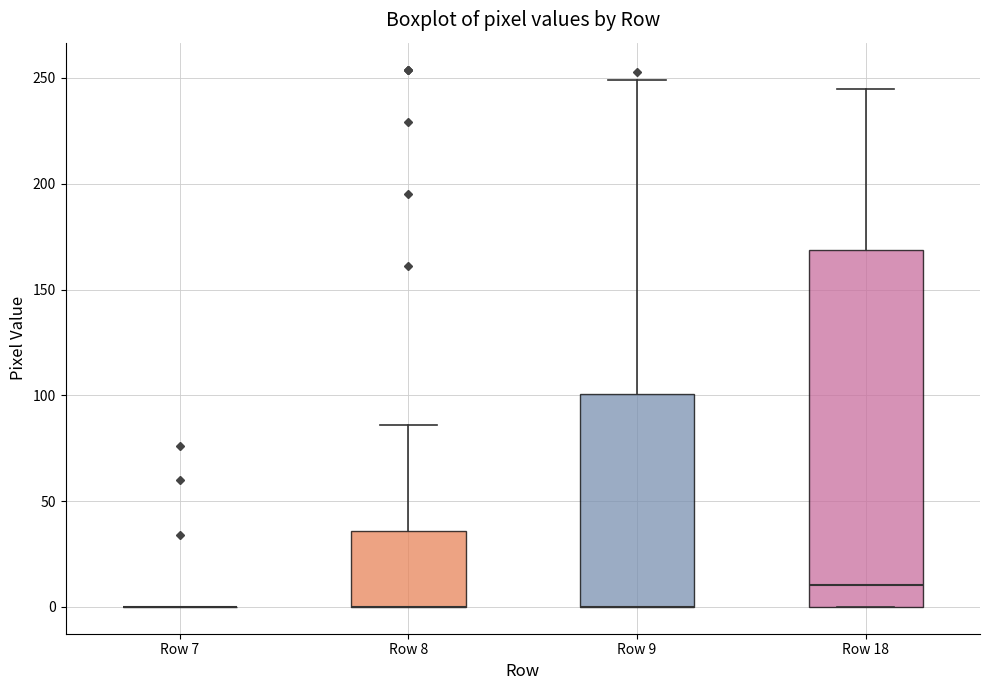

Comparing the boxes themselves (not the whiskers), which one is the tallest?

Row 18